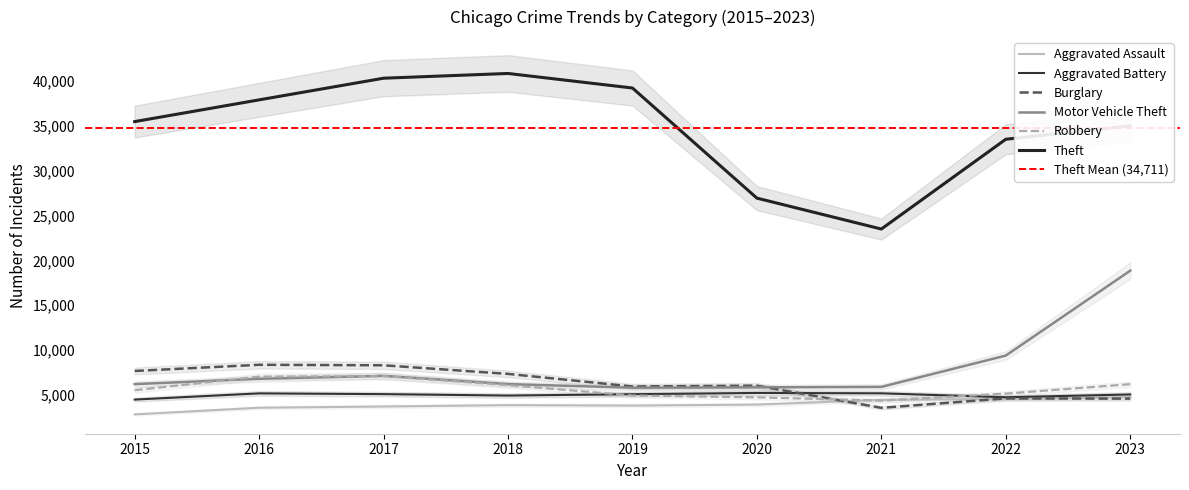

At which label does Theft reach its peak?

2018